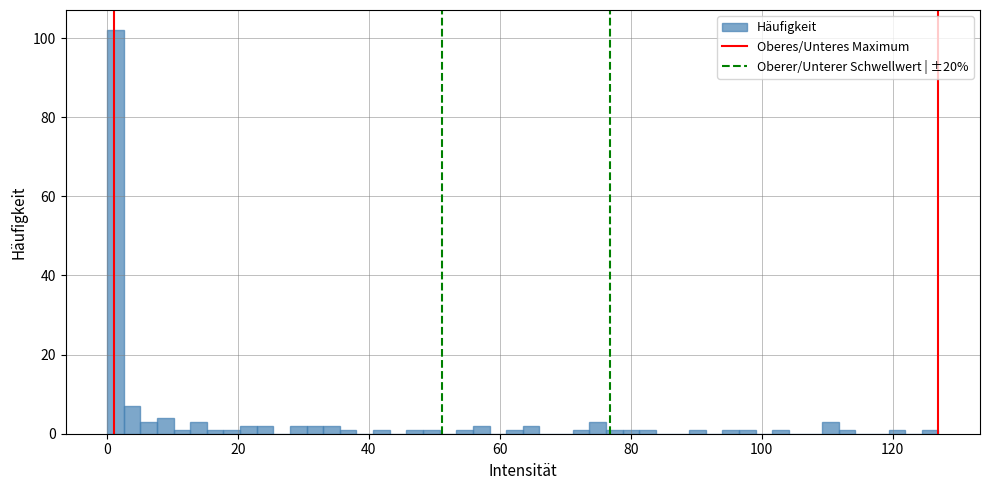

Read against the x-axis, roughly where is the centre of the tallest bar?

2